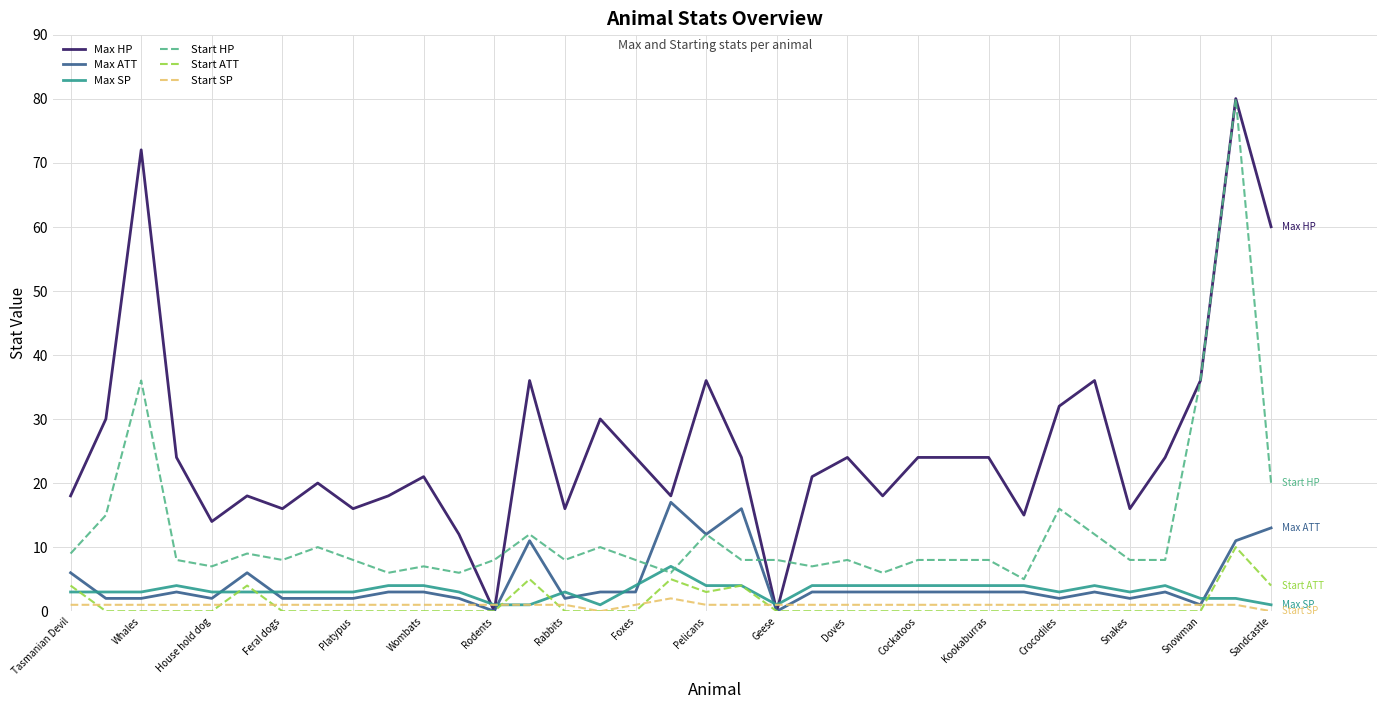

Which series has the largest range (max minus min)?

Max HP